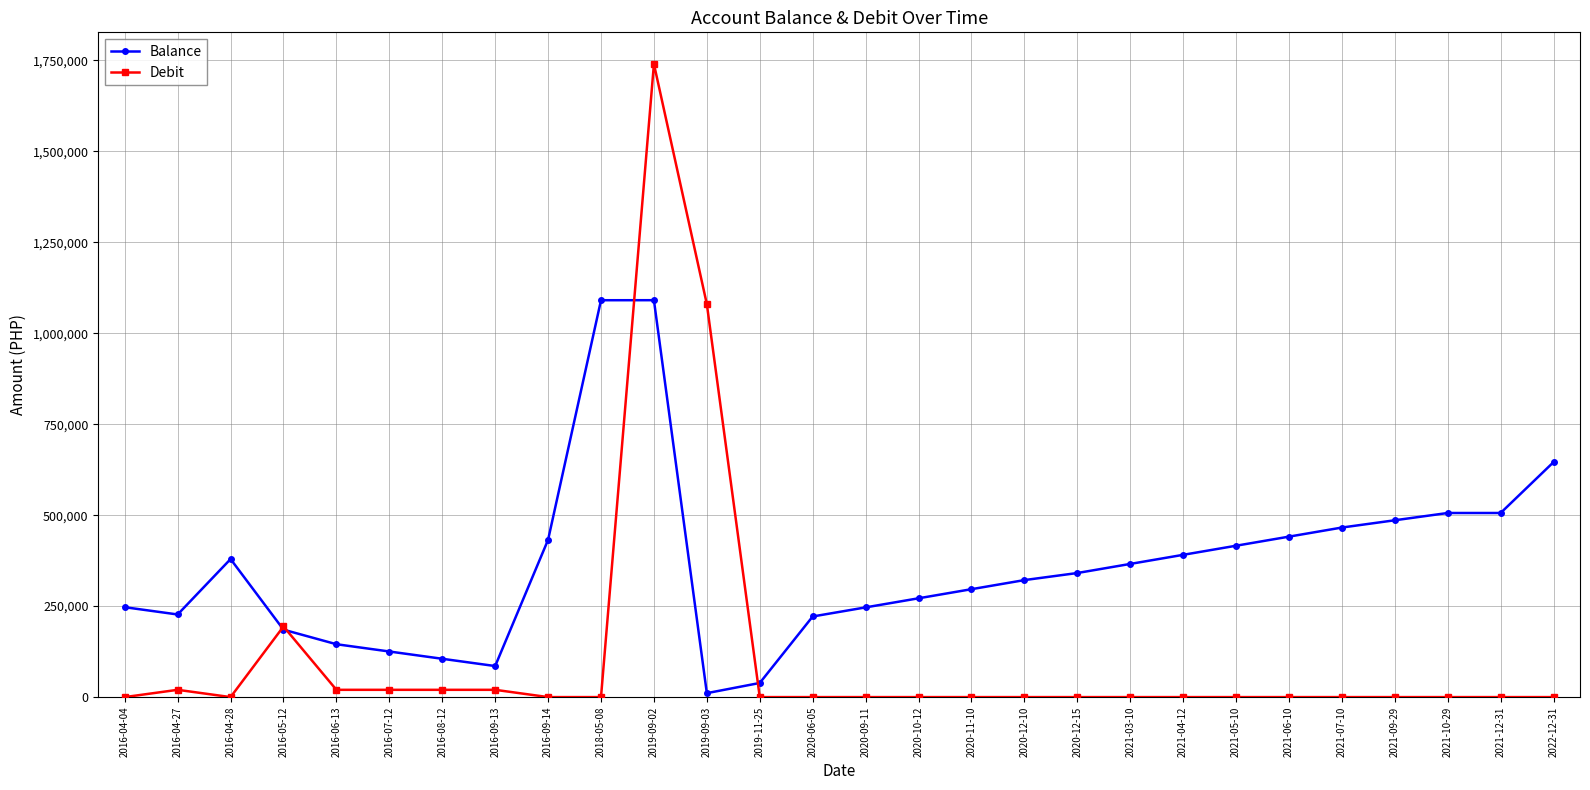

What is the total value across all series at 2020-10-12?

271542.7